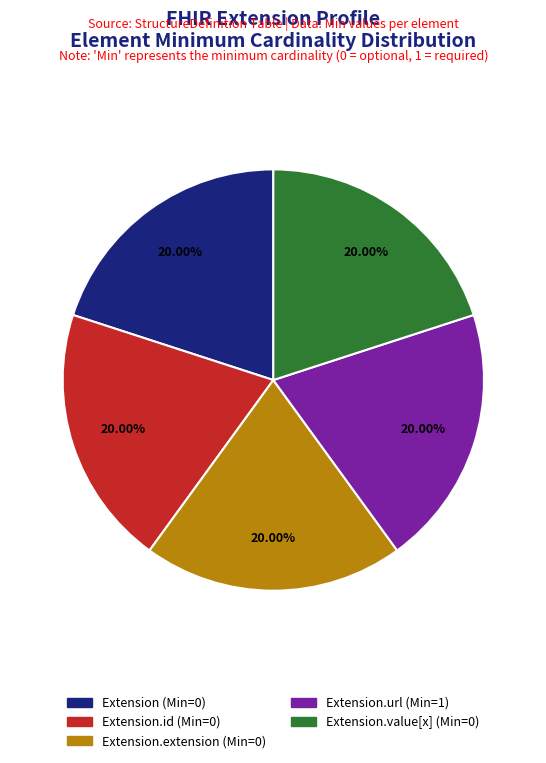

Is there any slice that represents more than half of the pie?

No